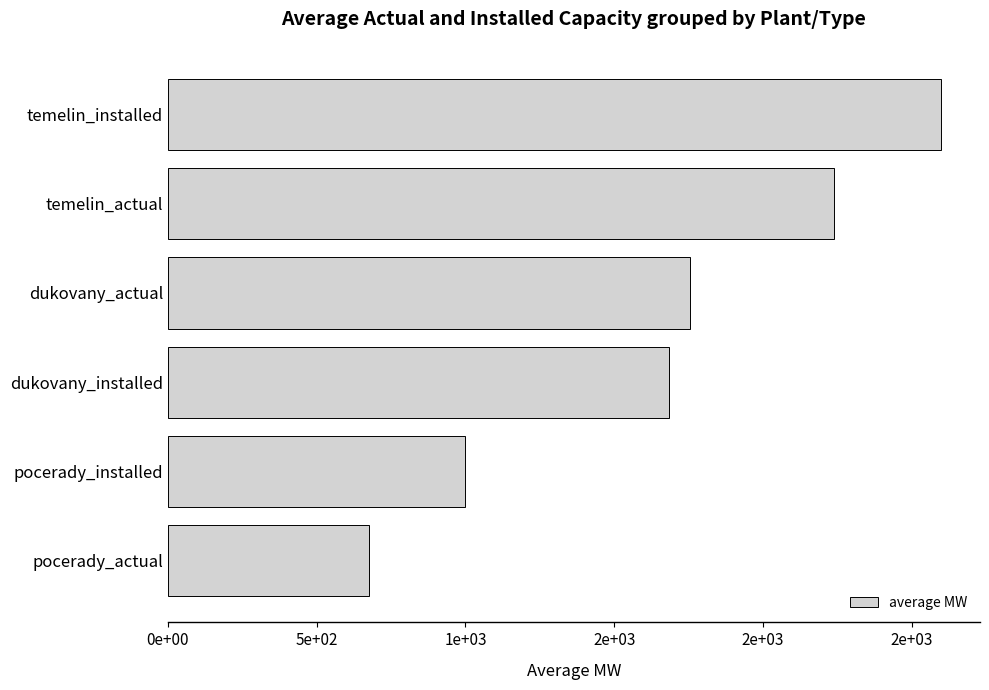

Where is the data nearest to the value 1638?

dukovany_installed